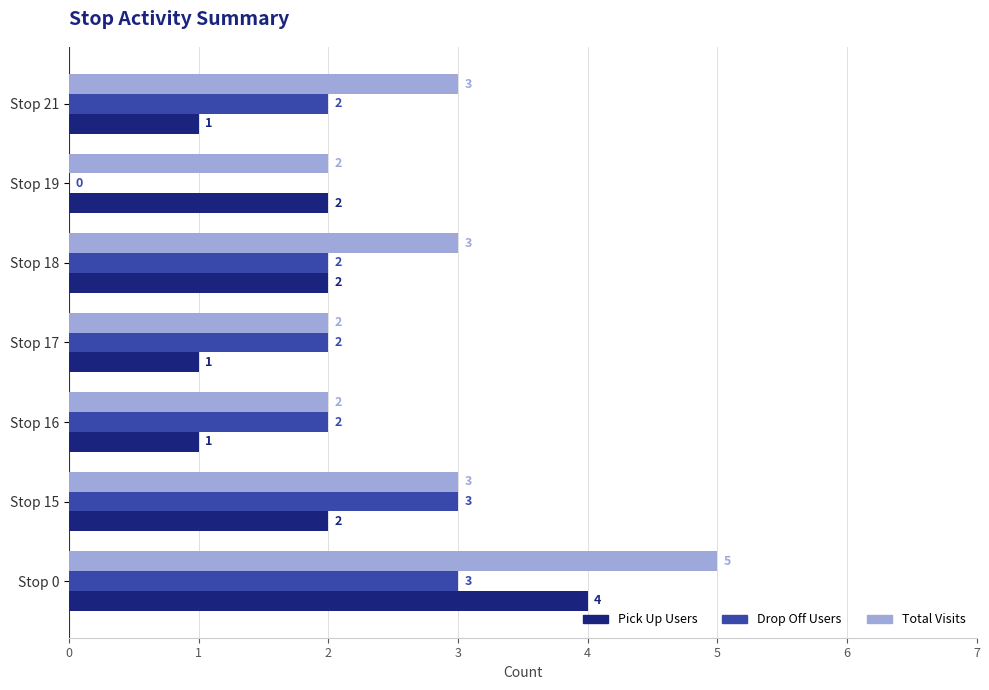

Read the Total Visits value at Stop 21.

3